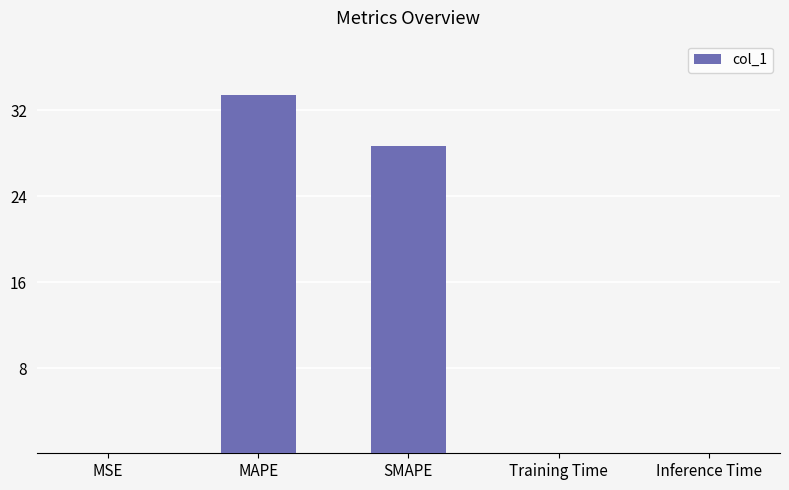

What is the maximum value shown in the chart?

33.5